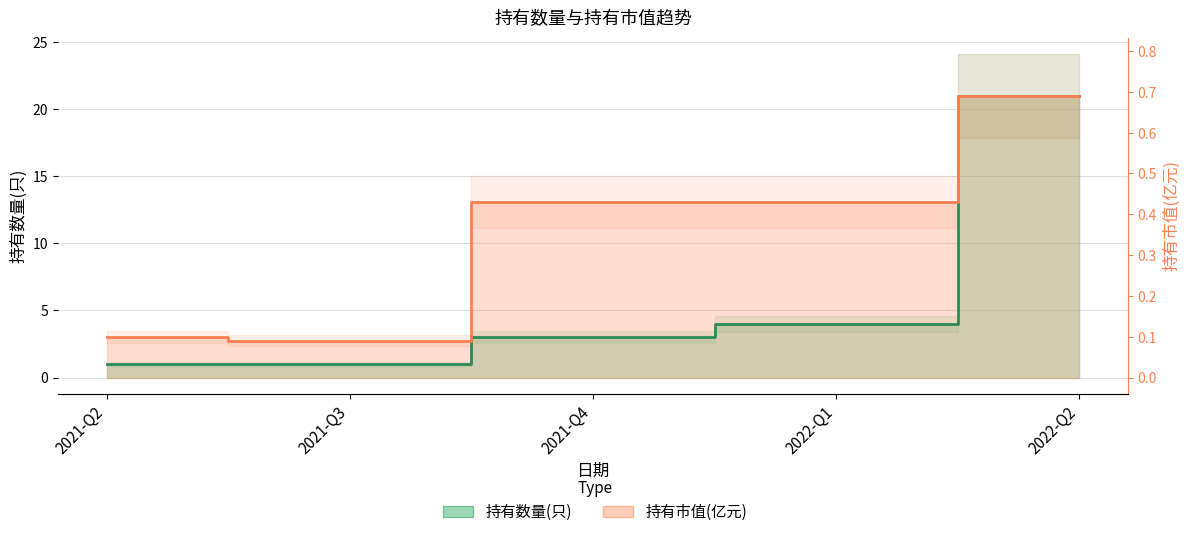

Count the number of data series in this chart.

2